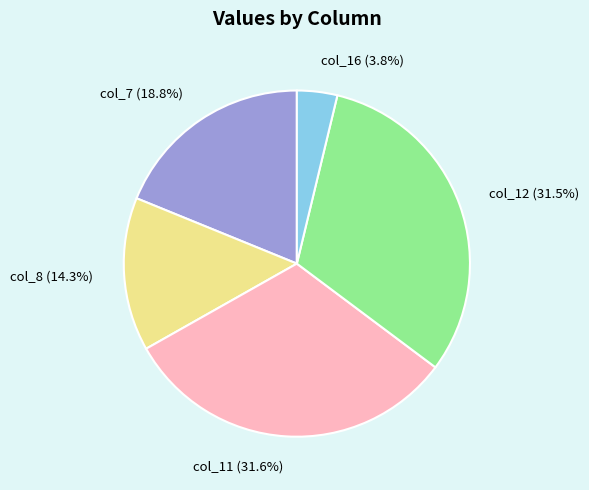

Which slice is the smallest?

col_16